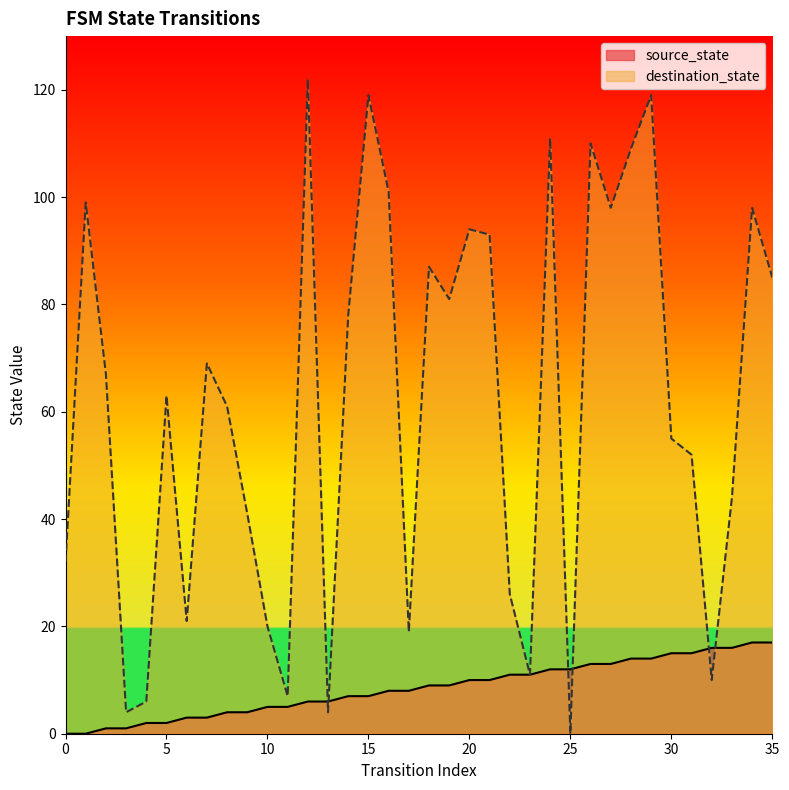

True or false: source_state has more than 2 points higher than both neighbors.

False